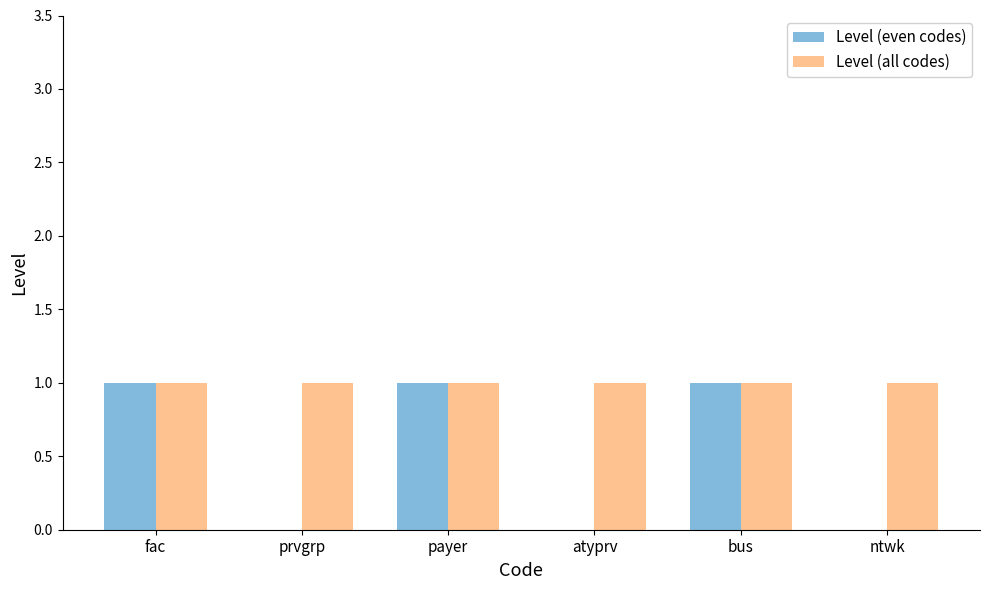

Is it true that Level (even codes) equals 1 at bus?

True